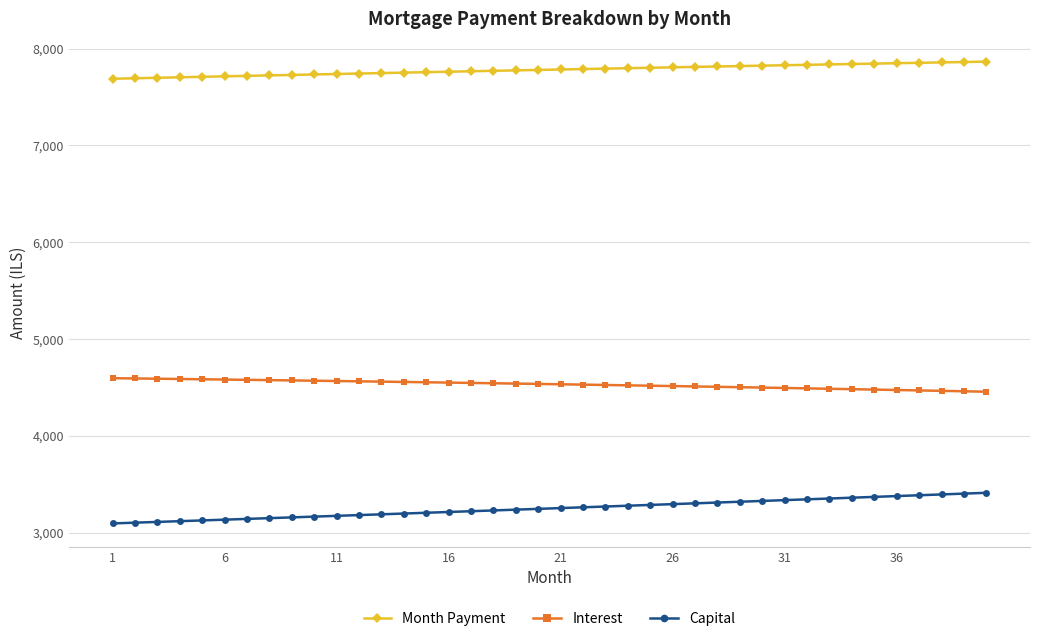

What is the value of the Month Payment point at the 30th from the left?

7824.2